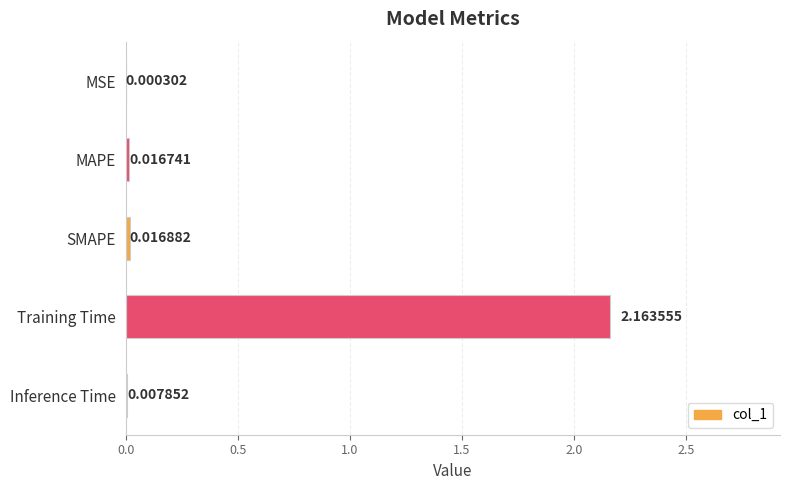

At which label is the value closest to 1?

SMAPE